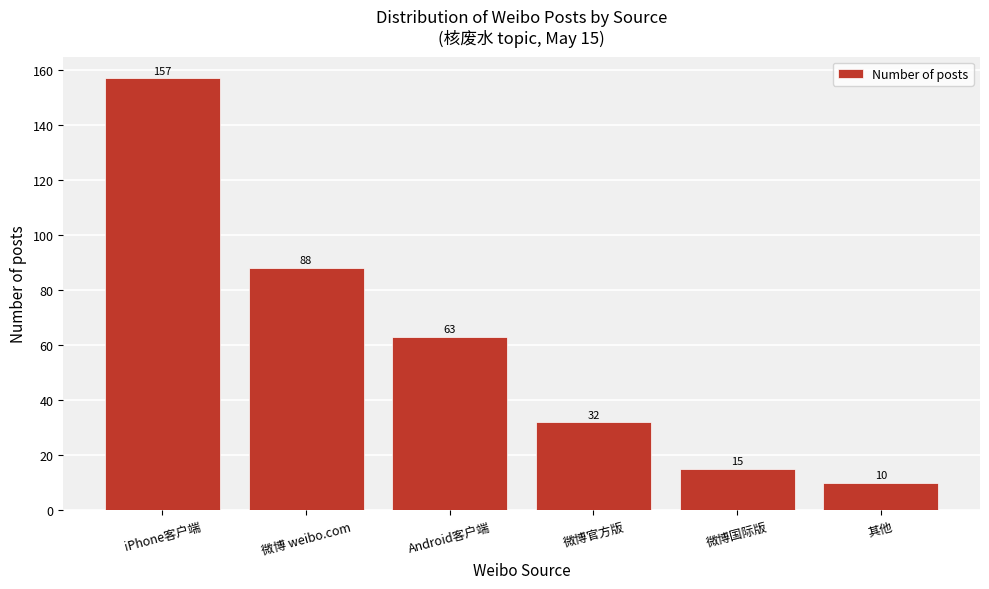

Reading left to right, what are all the values shown in this chart?

iPhone客户端=157	微博 weibo.com=88	Android客户端=63	微博官方版=32	微博国际版=15	其他=10